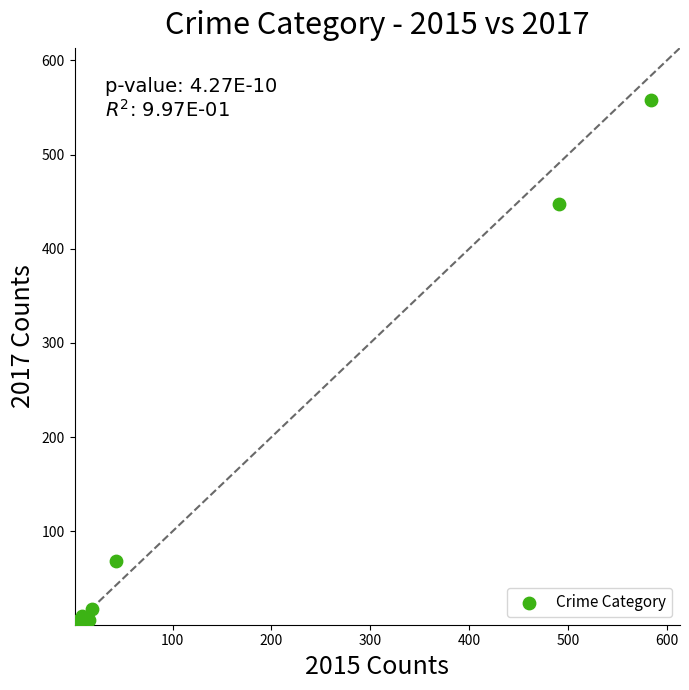

What Y value in the scatter plot is closest to 279?

447